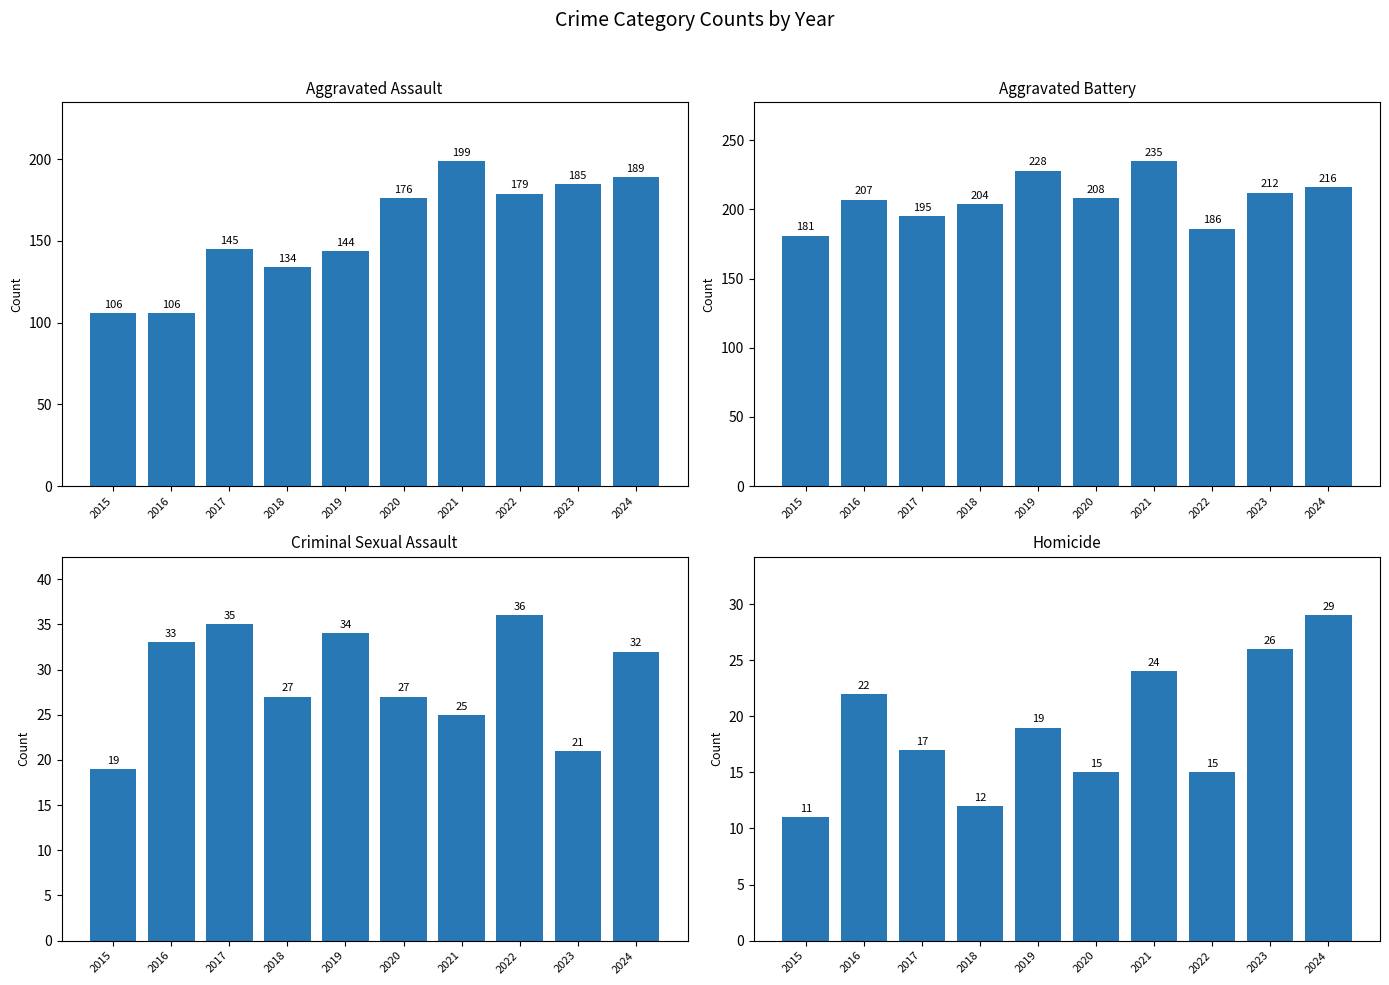

Is the value of Homicide at 2024 greater than the value of Aggravated Battery at 2023?

No